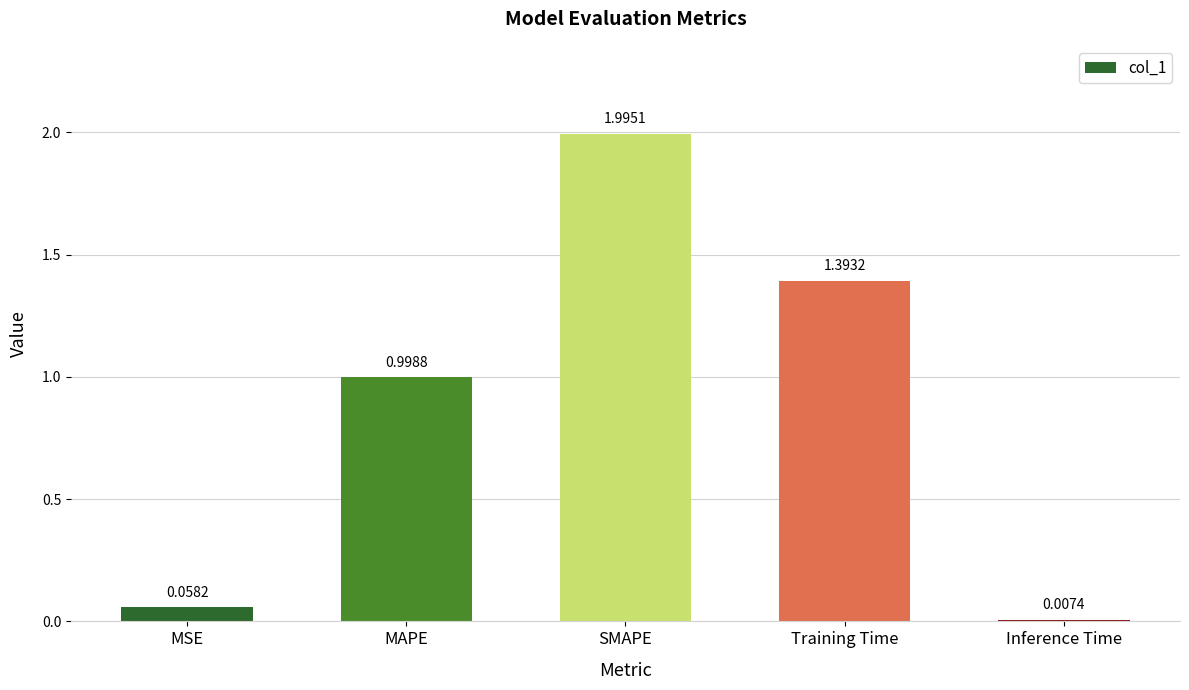

Which category has the lowest value across all series?

Inference Time